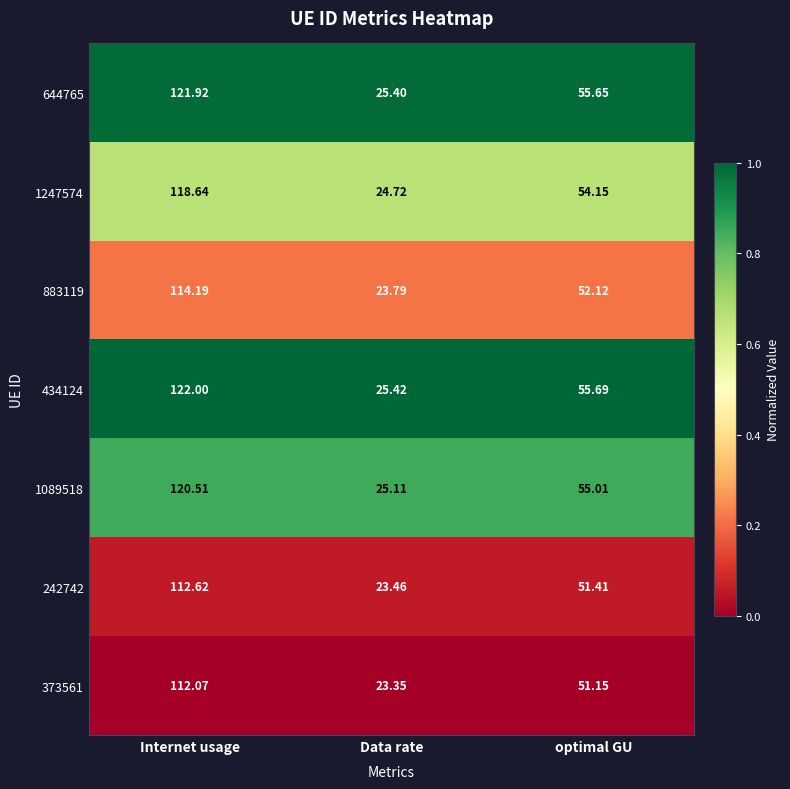

List the labels in order of 373561 value, smallest first.

Data rate, optimal GU, Internet usage